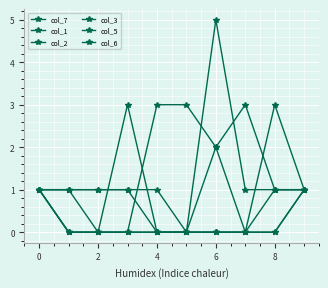

True or false: col_6 has more than 1 points higher than both neighbors.

False